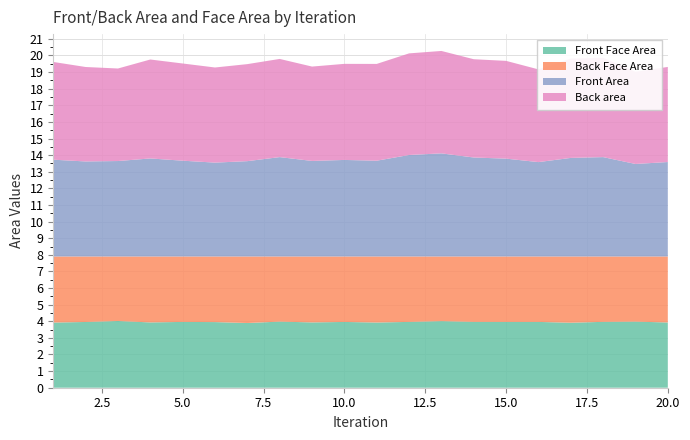

Reading left to right, transcribe all the data shown in this chart.

Front Face Area: 1=3.9	2=4.0	3=4.0	4=3.9	5=4.0	6=4.0	7=3.9	8=4.0	9=3.9	10=4.0	11=3.9	12=4.0	13=4.0	14=4.0	15=4.0	16=4.0	17=3.9	18=4.0	19=4.0	20=3.9
Back Face Area: 1=4.0	2=3.9	3=3.9	4=4.0	5=3.9	6=3.9	7=4.0	8=3.9	9=4.0	10=3.9	11=4.0	12=3.9	13=3.9	14=3.9	15=3.9	16=3.9	17=4.0	18=3.9	19=3.9	20=4.0
Front Area: 1=5.8	2=5.7	3=5.7	4=5.9	5=5.8	6=5.7	7=5.7	8=6.0	9=5.8	10=5.8	11=5.8	12=6.1	13=6.2	14=6.0	15=5.9	16=5.7	17=5.9	18=6.0	19=5.6	20=5.7
Back area: 1=5.9	2=5.7	3=5.6	4=6.0	5=5.9	6=5.7	7=5.8	8=5.9	9=5.7	10=5.8	11=5.8	12=6.1	13=6.2	14=5.9	15=5.9	16=5.6	17=6.0	18=6.0	19=5.6	20=5.7